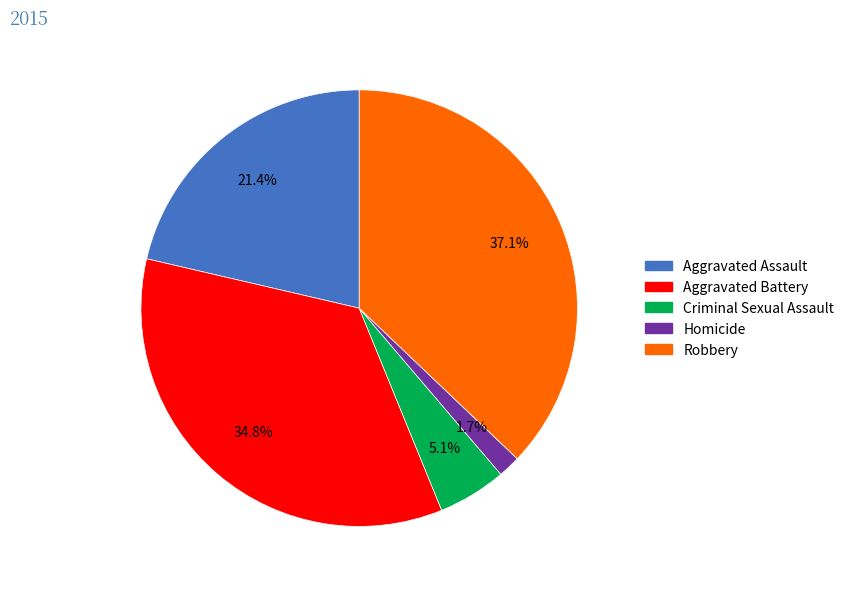

To the nearest percent, what is the difference between the largest and smallest slice percentages?

35%